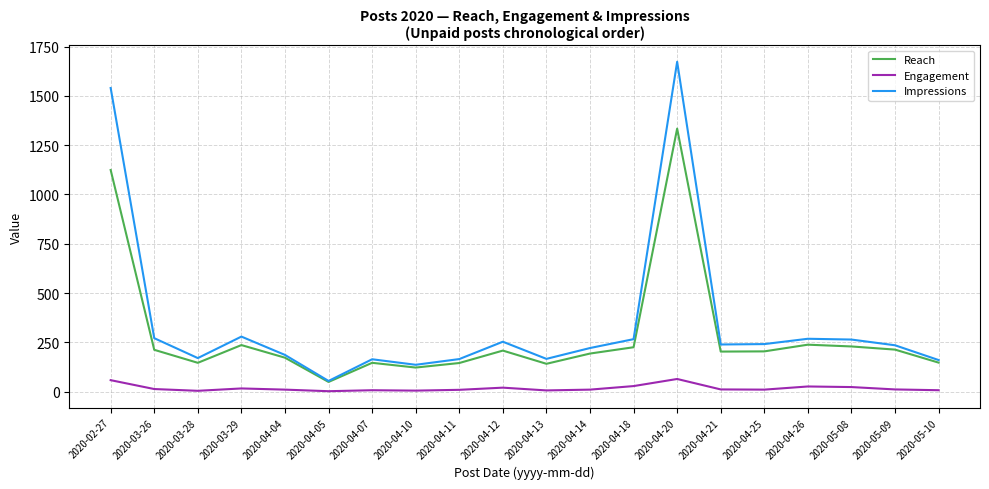

List the series in order of their overall mean, highest first.

Impressions, Reach, Engagement